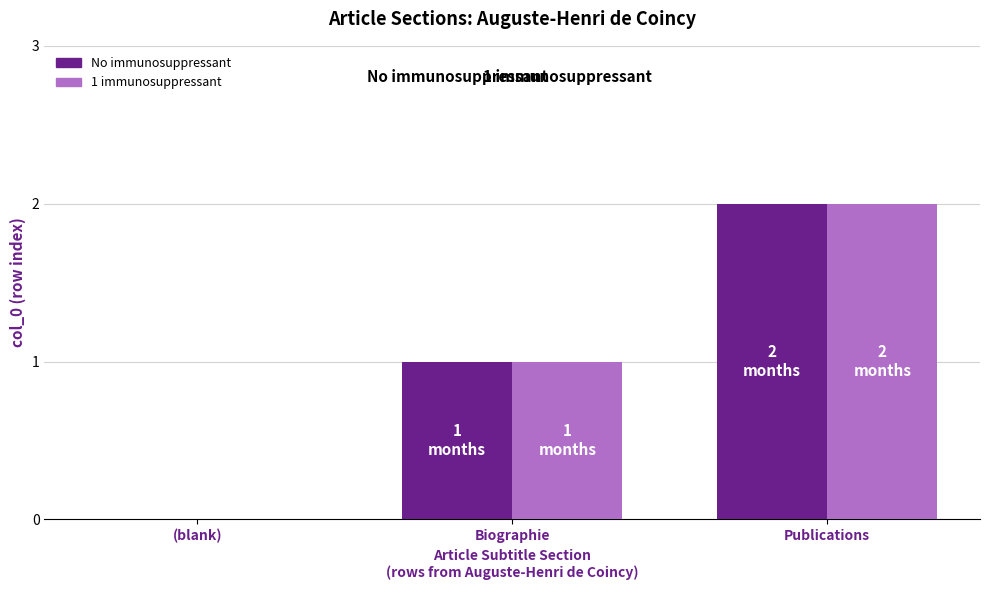

Count the 1 immunosuppressant values in the range 0 to 2.

3